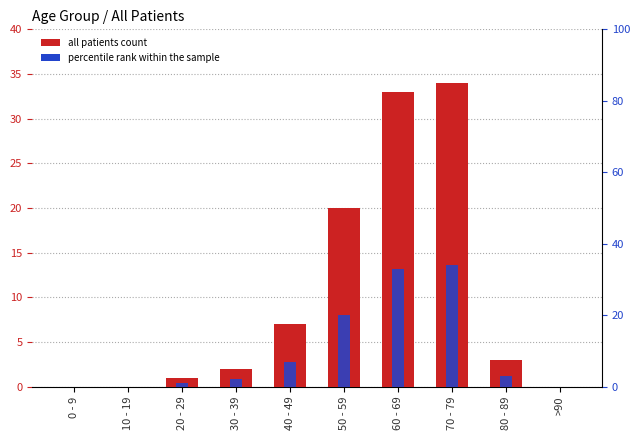

Reading left to right, list all the values displayed in this chart.

0 - 9=0	10 - 19=0	20 - 29=1	30 - 39=2	40 - 49=7	50 - 59=20	60 - 69=33	70 - 79=34	80 - 89=3	>90=0